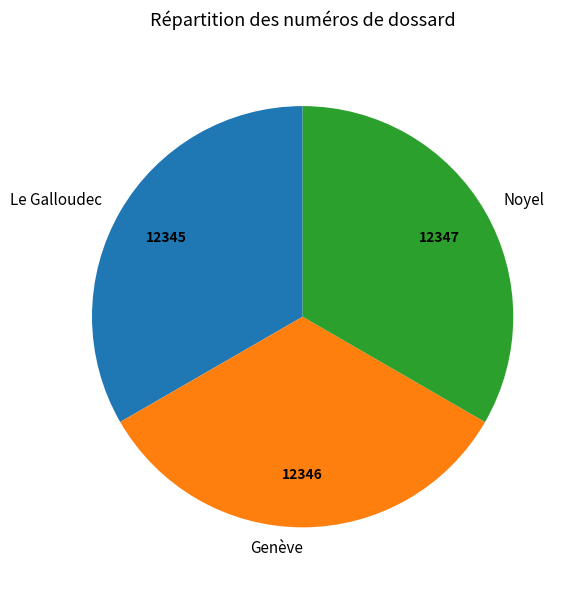

Approximately how many times larger is the value at Noyel compared to Le Galloudec?

1.0